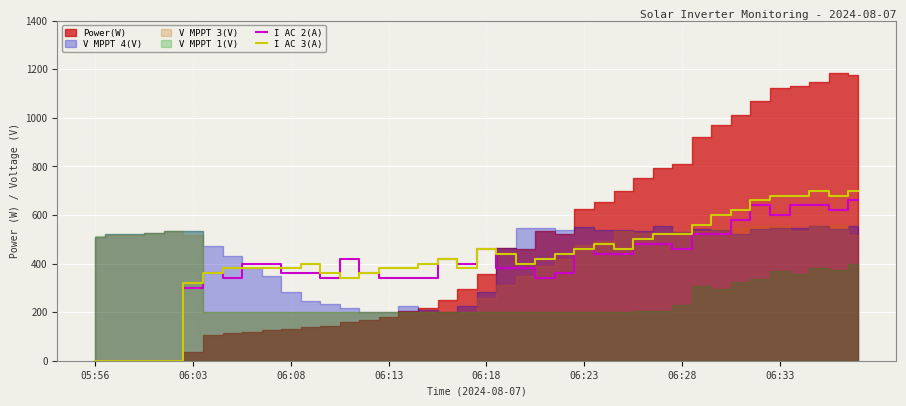

The I AC 2(A) series shows 324.8 at 06:33. True or false?

False